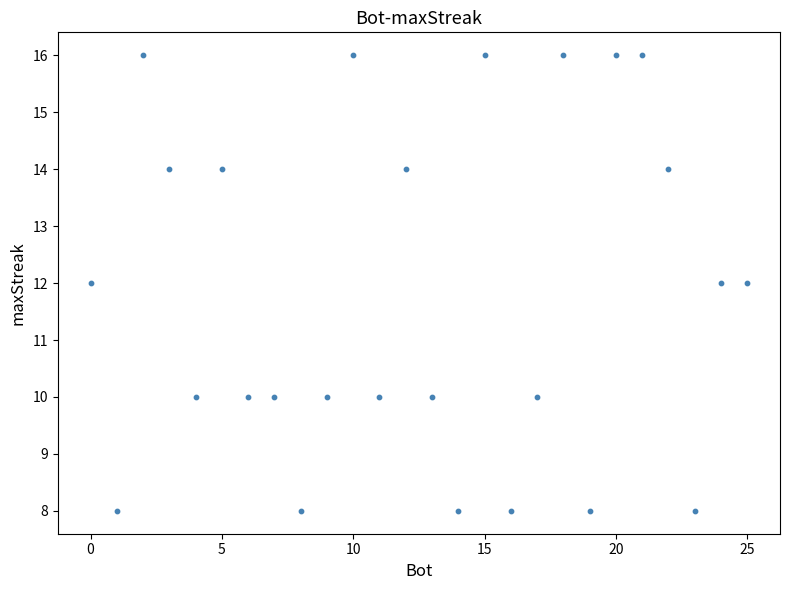

What is the range of Y values (max minus min)?

8